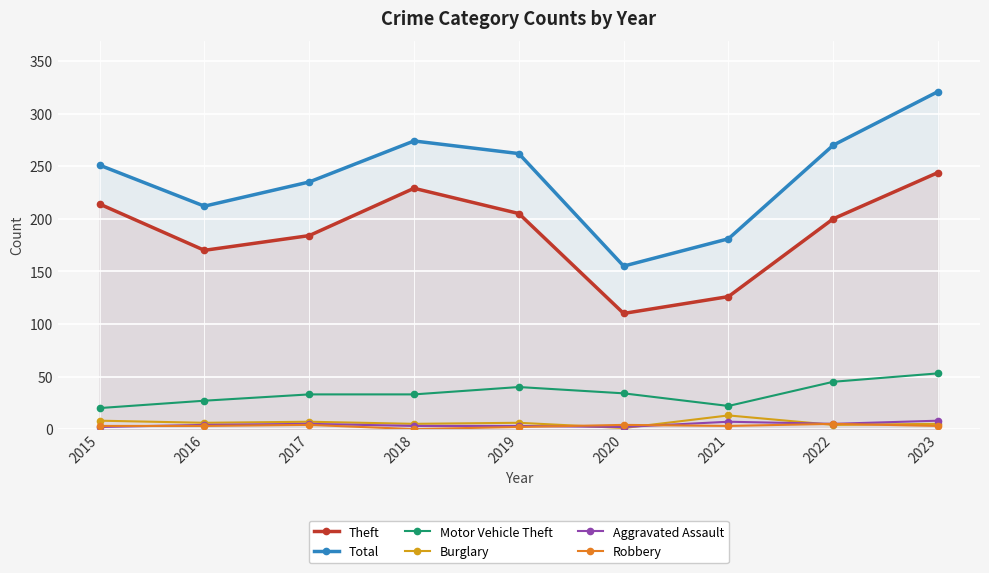

Reading left to right, what are all the values shown in this chart?

Theft: 2015=214	2016=170	2017=184	2018=229	2019=205	2020=110	2021=126	2022=200	2023=244
Total: 2015=251	2016=212	2017=235	2018=274	2019=262	2020=155	2021=181	2022=270	2023=321
Motor Vehicle Theft: 2015=20	2016=27	2017=33	2018=33	2019=40	2020=34	2021=22	2022=45	2023=53
Burglary: 2015=8	2016=6	2017=7	2018=5	2019=6	2020=1	2021=13	2022=4	2023=5
Aggravated Assault: 2015=2	2016=4	2017=5	2018=3	2019=3	2020=2	2021=7	2022=5	2023=8
Robbery: 2015=3	2016=3	2017=4	2018=0	2019=2	2020=4	2021=3	2022=5	2023=3